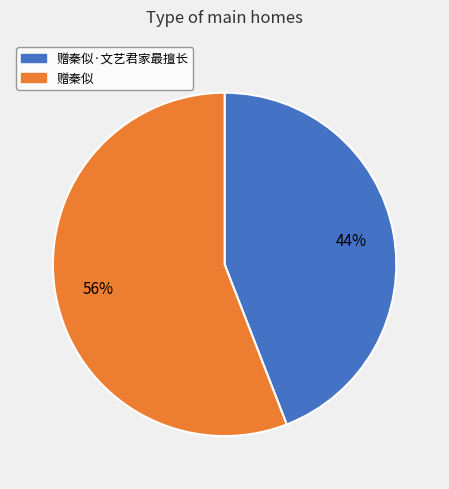

Count the number of slices in the pie.

2